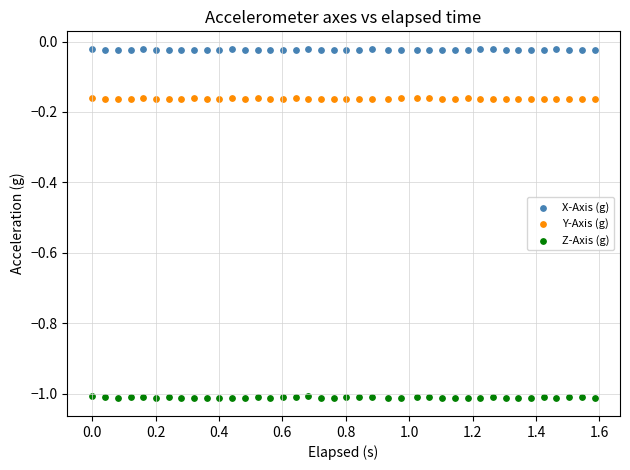

Across all data points, what is the range of X values (max minus min)?

1.6